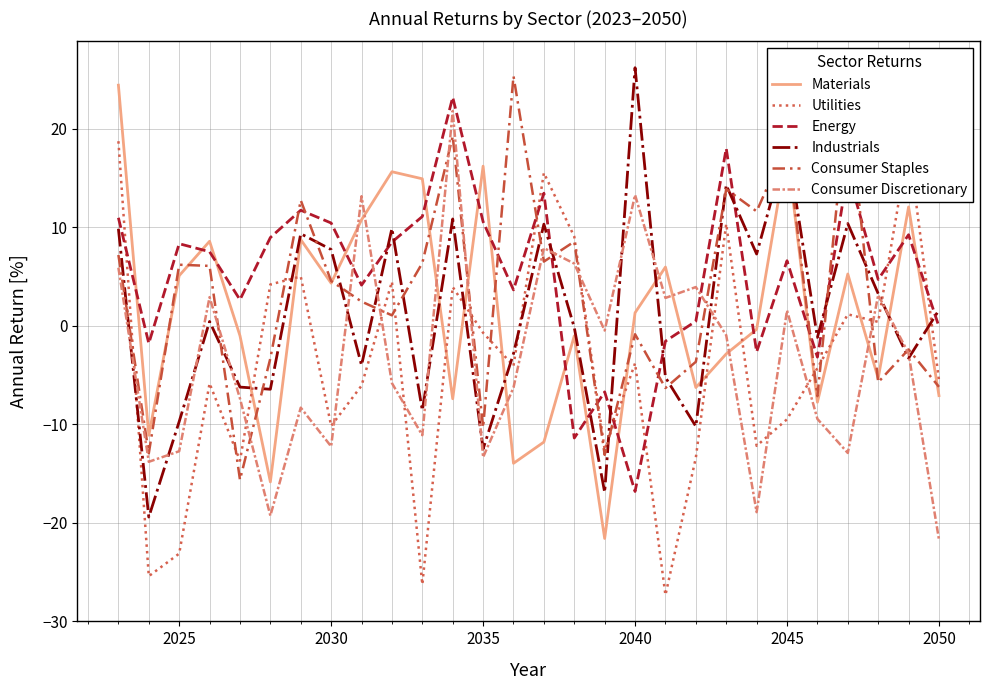

True or false: Consumer Staples and Energy cross at least once.

True